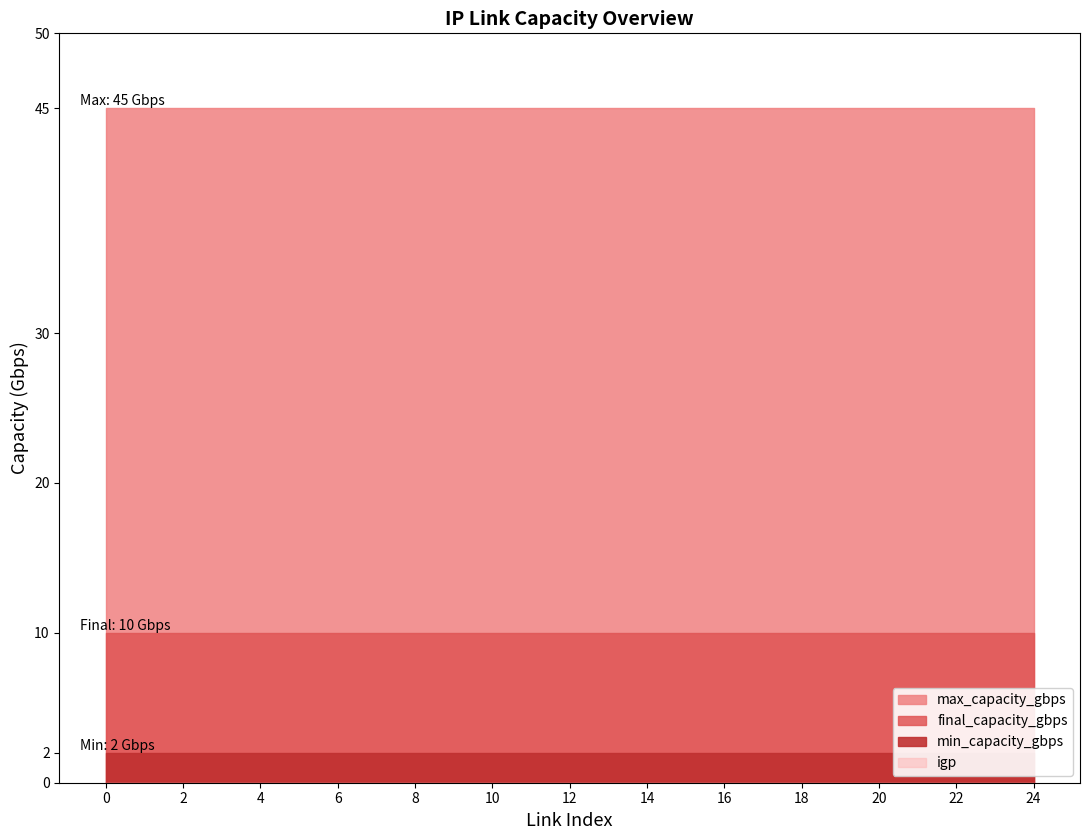

True or false: igp and min_capacity_gbps cross at least once.

False